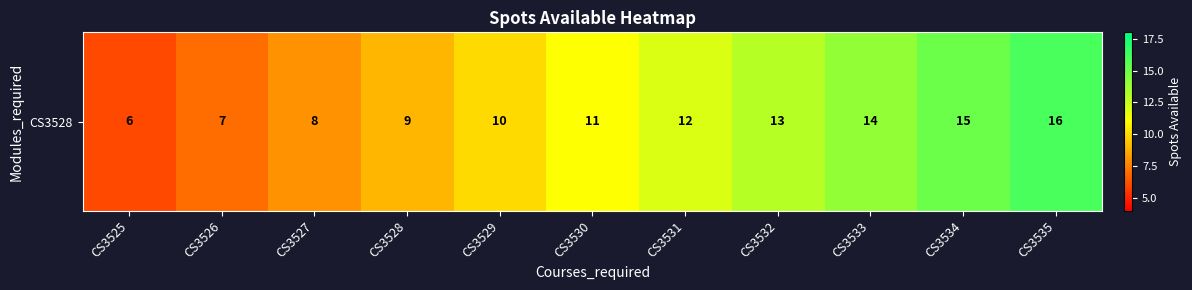

How many values exceed 11?

5